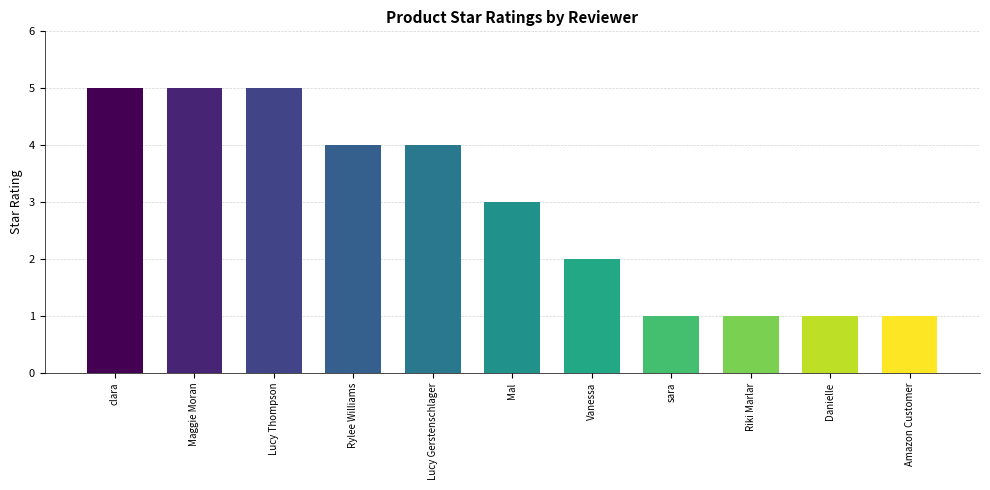

How many bars are there in total?

11